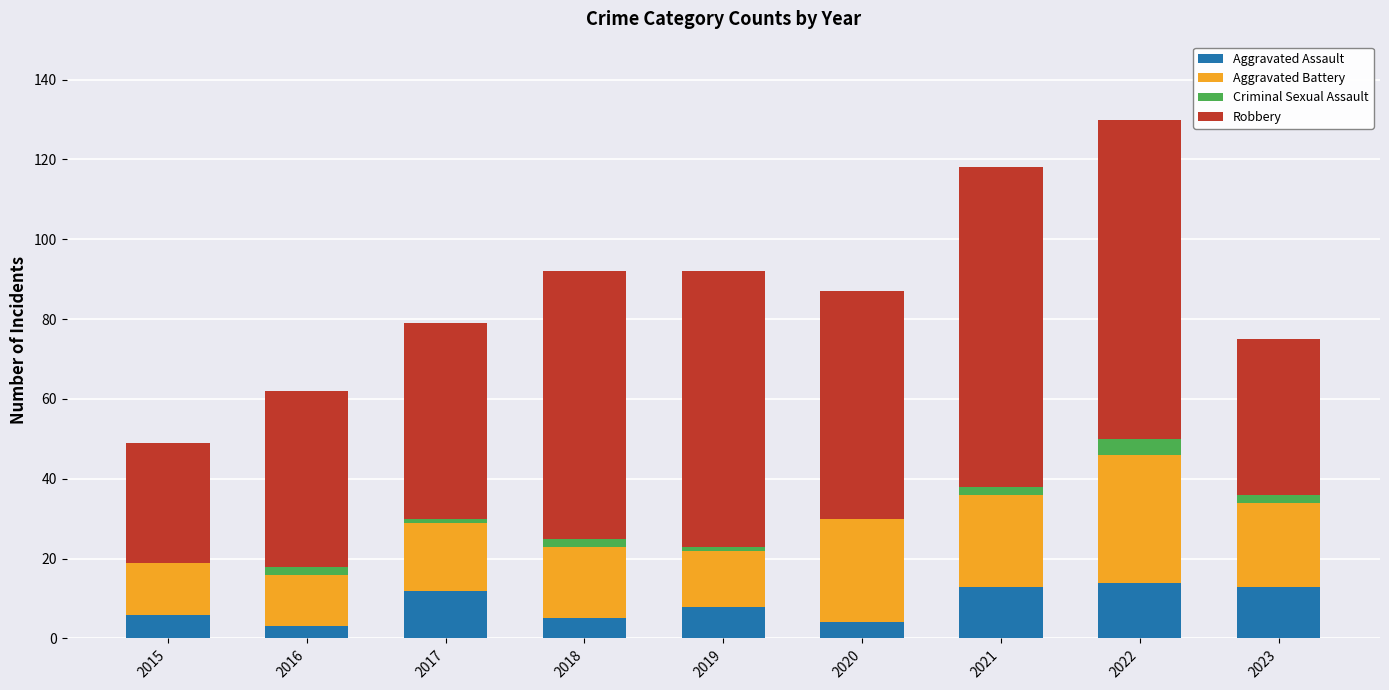

At which category is the sum across all series the highest?

2022